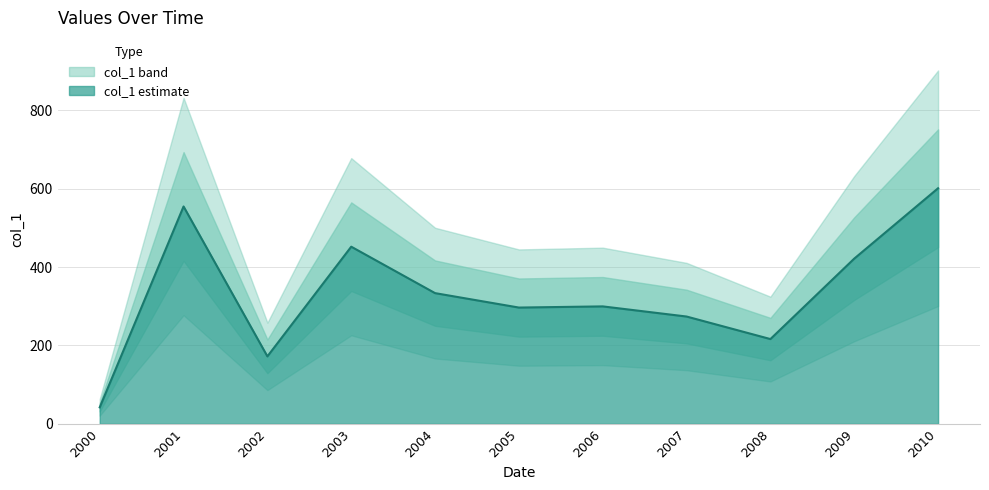

Which category has the lowest value across all series?

2000